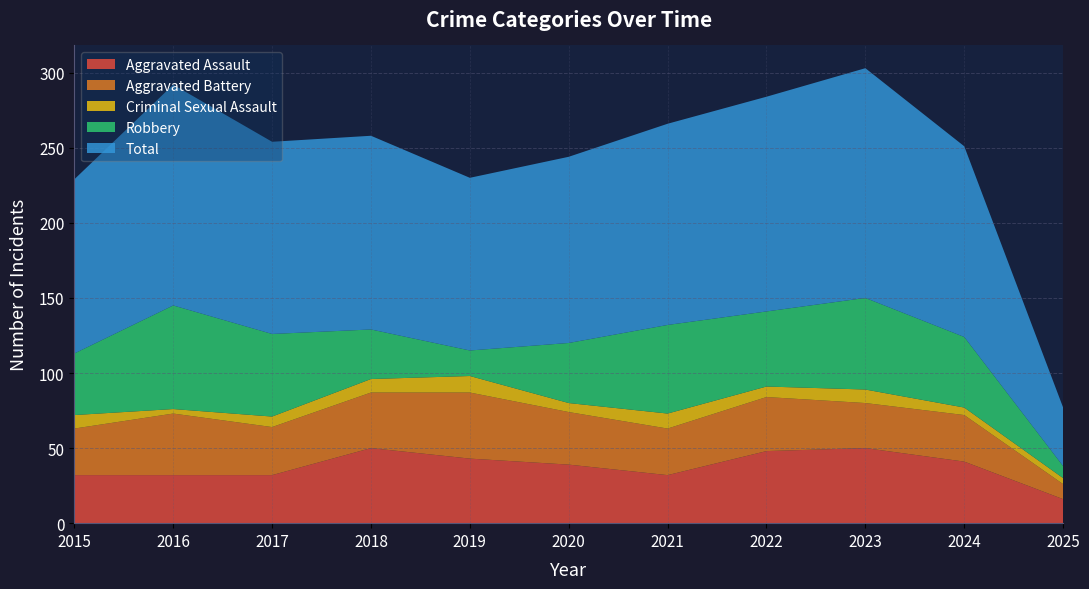

Reading left to right, transcribe all the data shown in this chart.

Aggravated Assault: 32	32	32	50	43	39	32	48	50	41	16
Aggravated Battery: 31	41	32	37	44	35	31	36	30	31	10
Criminal Sexual Assault: 9	3	7	9	11	6	10	7	9	5	4
Robbery: 41	69	55	33	17	40	59	50	61	47	8
Total: 116	147	128	129	115	124	134	143	153	127	39